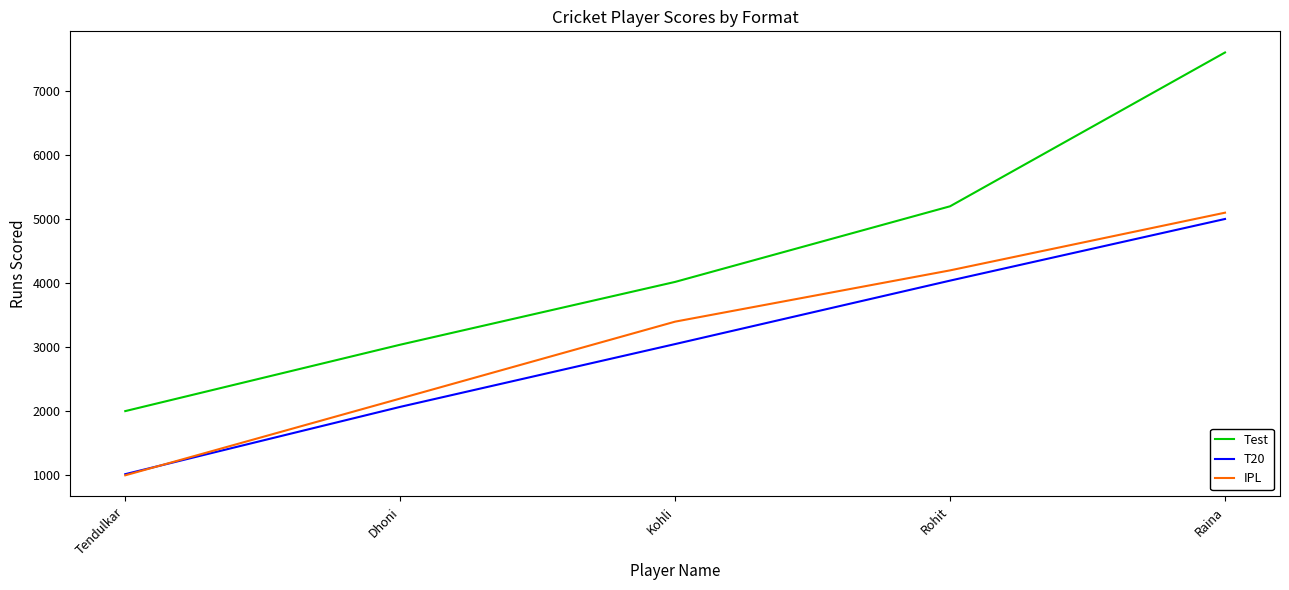

Reading left to right, what are all the values shown in this chart?

Test: 2004	3040	4020	5200	7600
T20: 1020	2070	3050	4040	5002
IPL: 1002	2200	3400	4200	5100